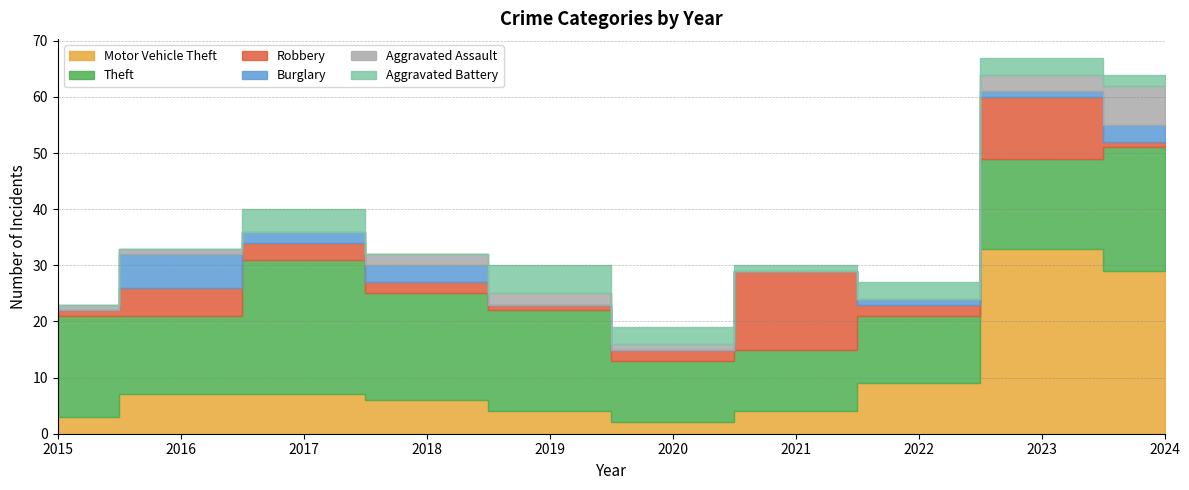

Between 2022 and 2015, which is larger?

2022